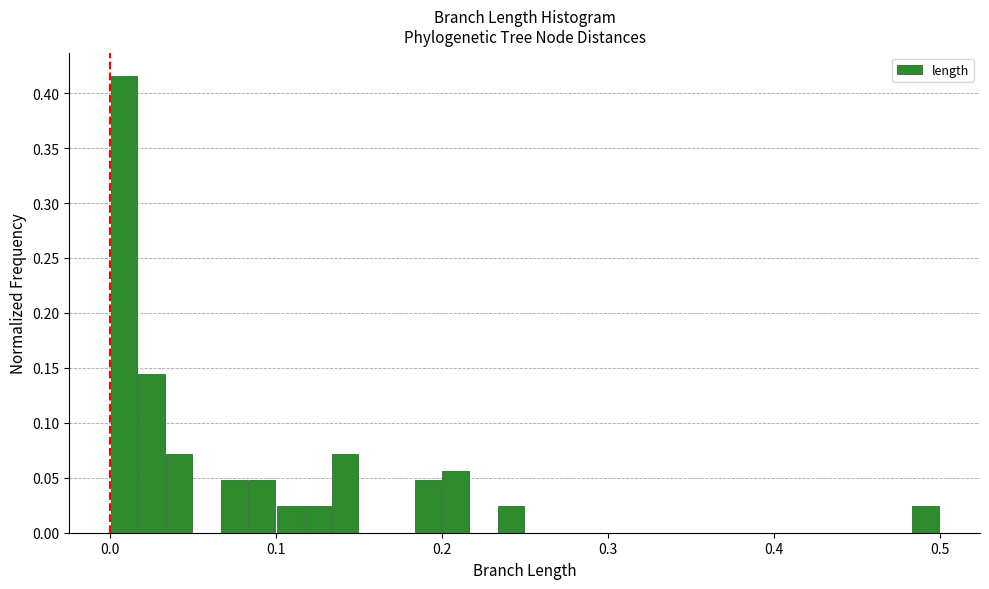

Around what value on the x-axis is the tallest bar? Give the approximate position of its centre, as read against the axis.

0.01